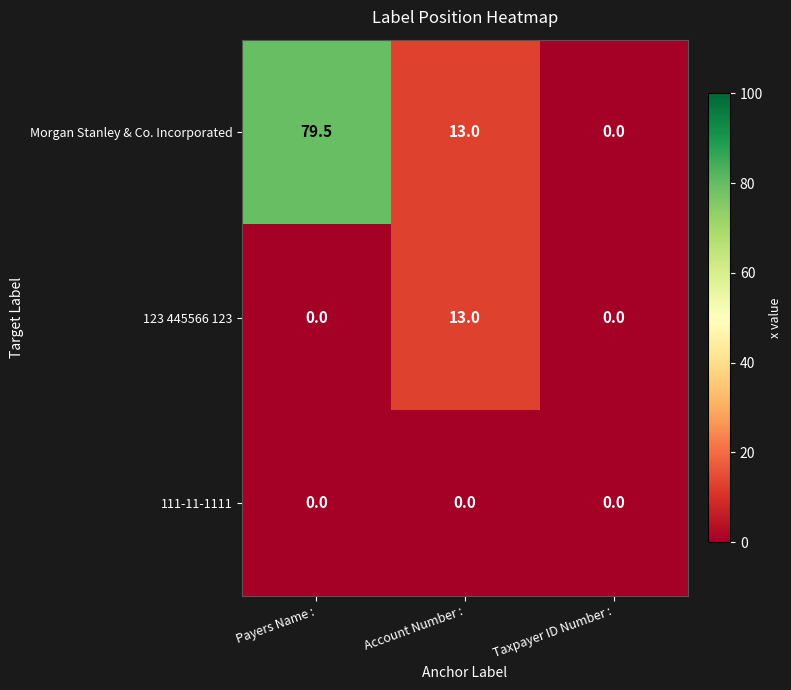

List the series in order of their peak value, lowest first.

111-11-1111, 123 445566 123, Morgan Stanley & Co. Incorporated